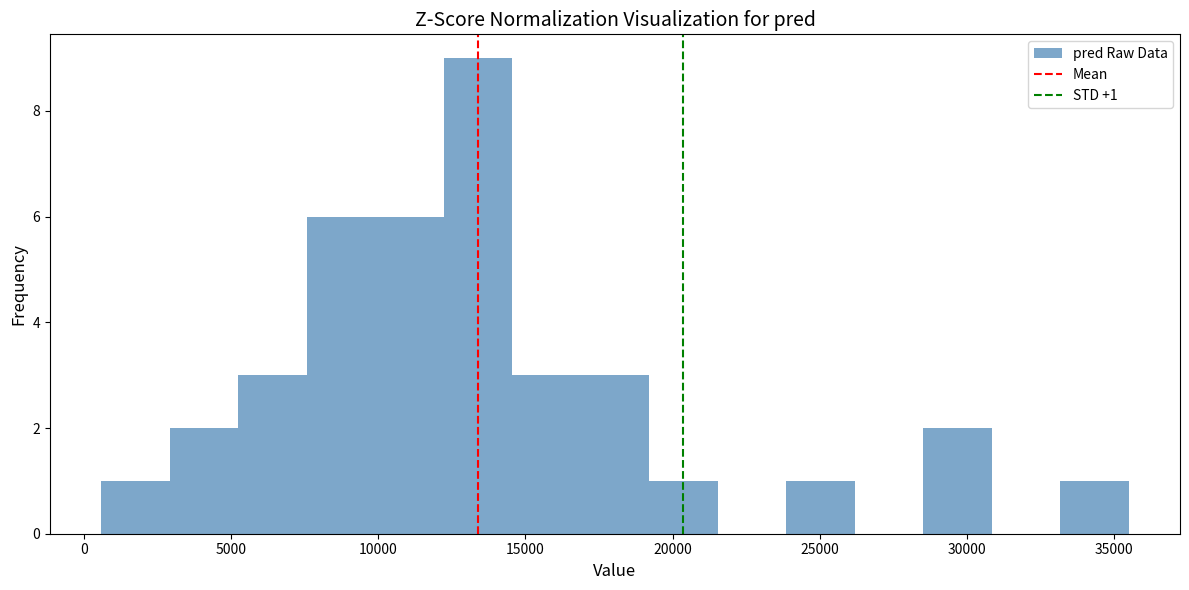

Which range on the x-axis has the tallest bar?

12000 to 14500